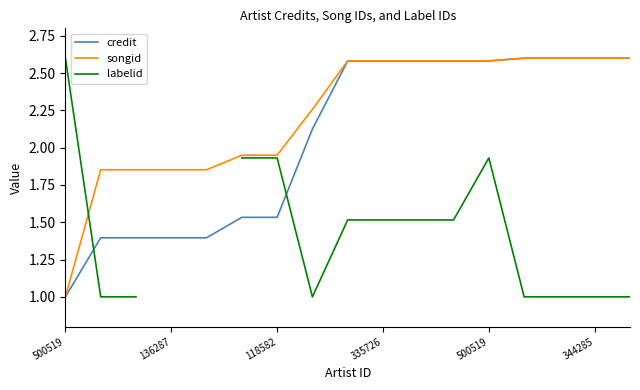

How many lines are shown in the chart?

3